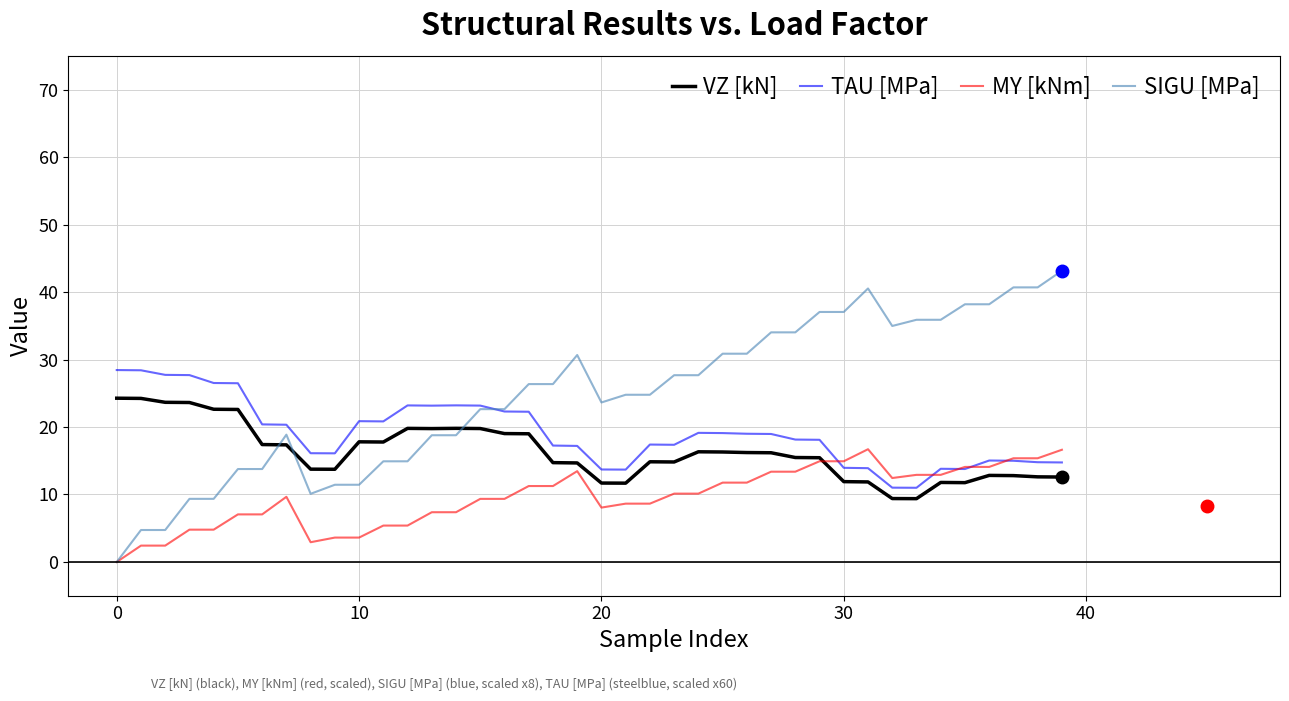

Rank the series by their maximum value, from lowest to highest.

MY [kNm], VZ [kN], TAU [MPa], SIGU [MPa]